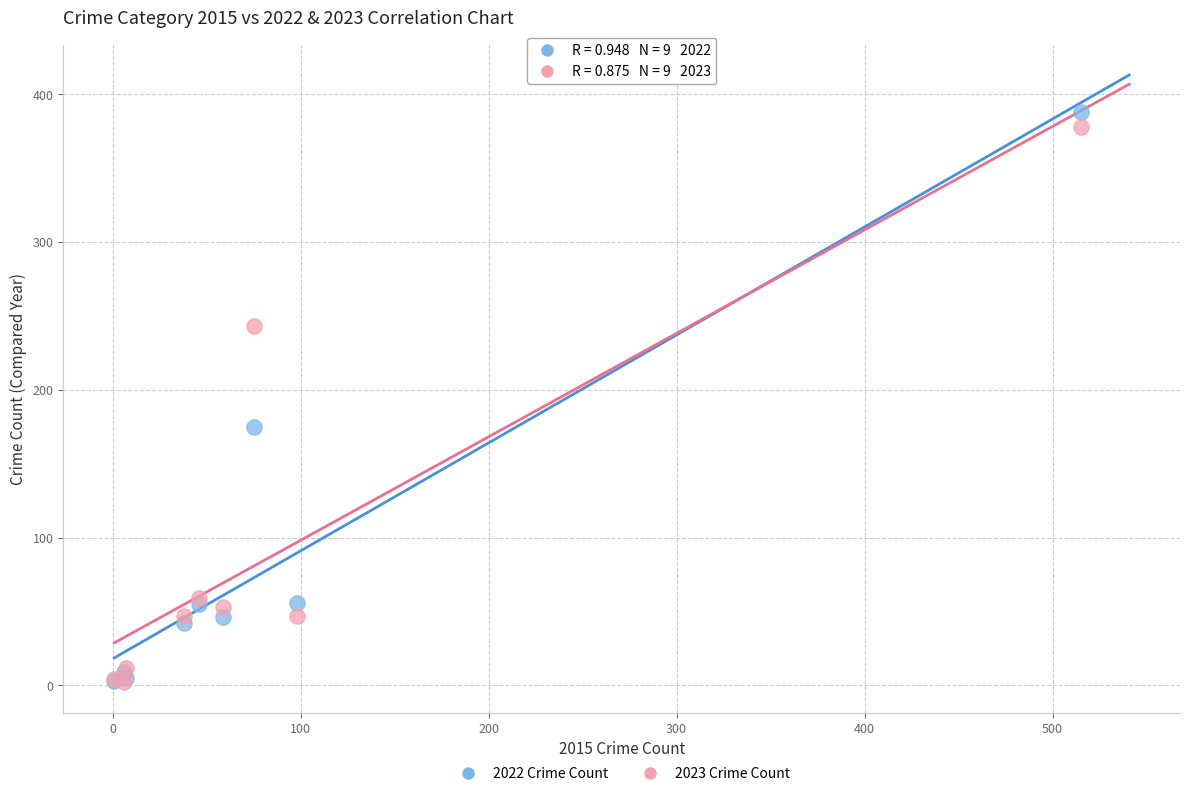

Which series has the largest Y range (max minus min)?

2022 Crime Count